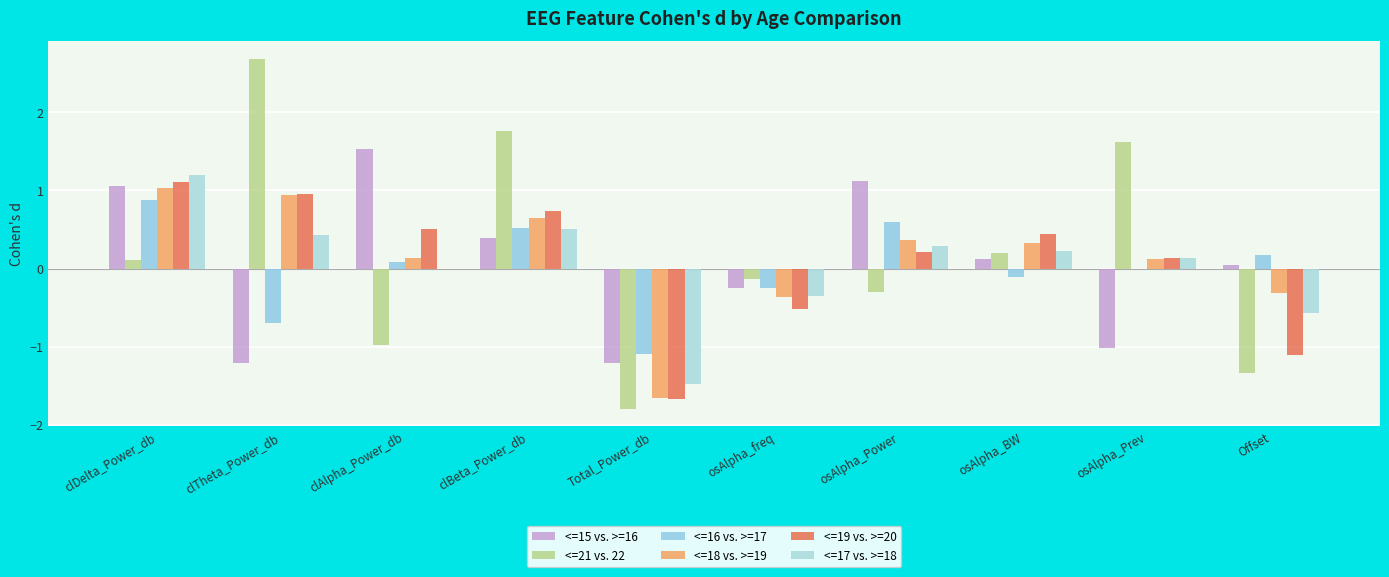

True or false: <=17 vs. >=18 has a value of -0.6 at Offset.

True